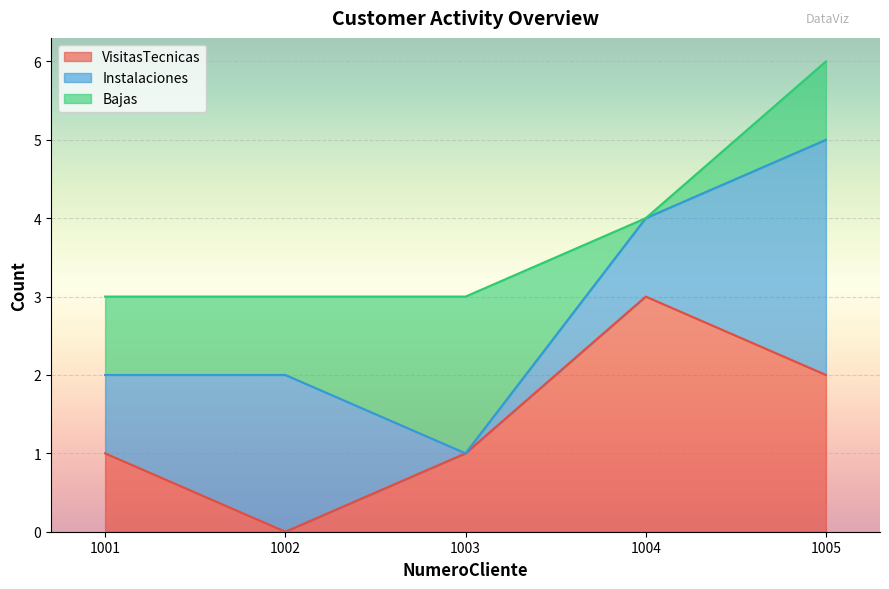

At which label does Instalaciones first exceed 1?

1002